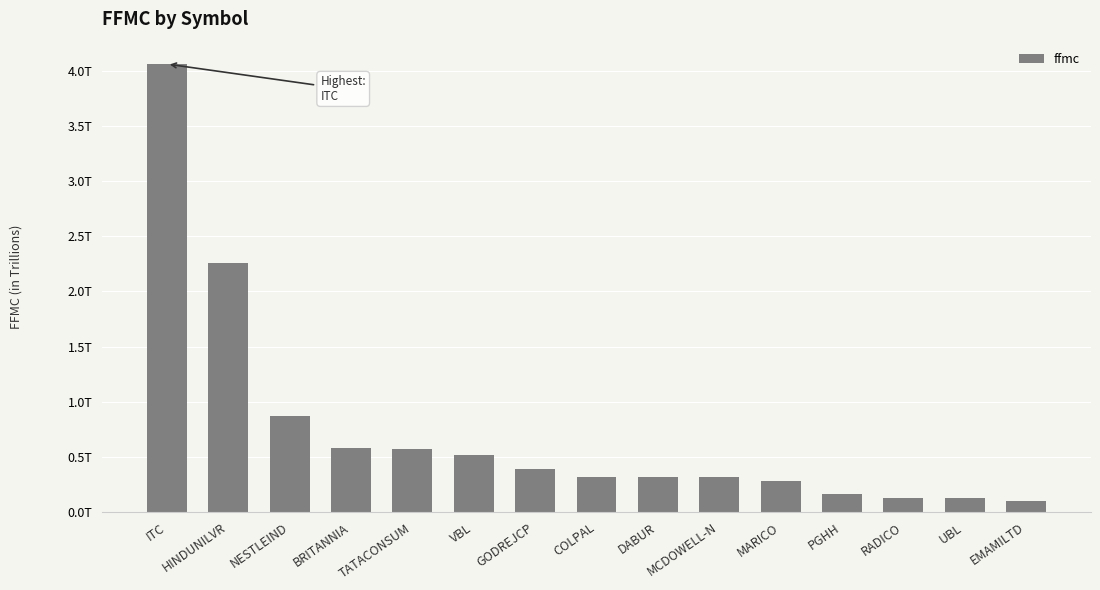

What is the difference between the second highest and second lowest values?

2136162591003.5